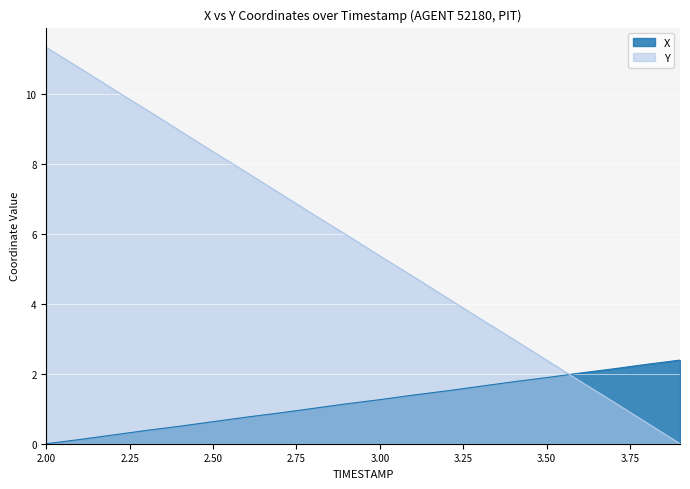

What is the value of the Y point at the 6th from the left?

8.3